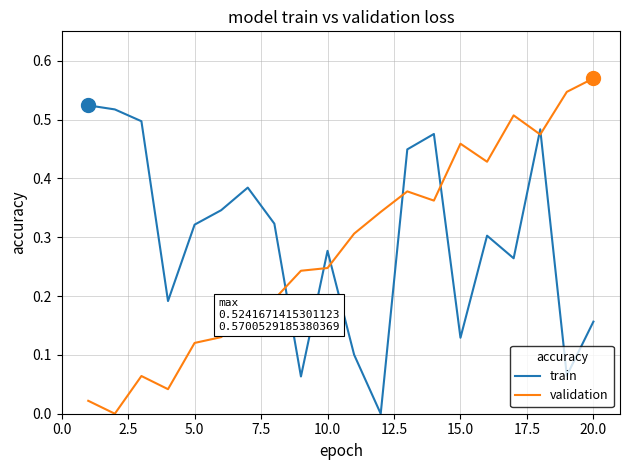

True or false: train and validation cross at least once.

True